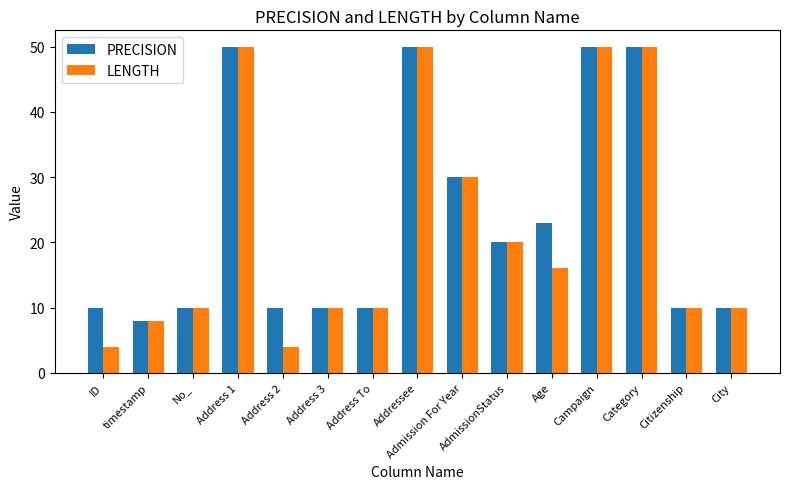

What is the maximum value shown in the chart?

50